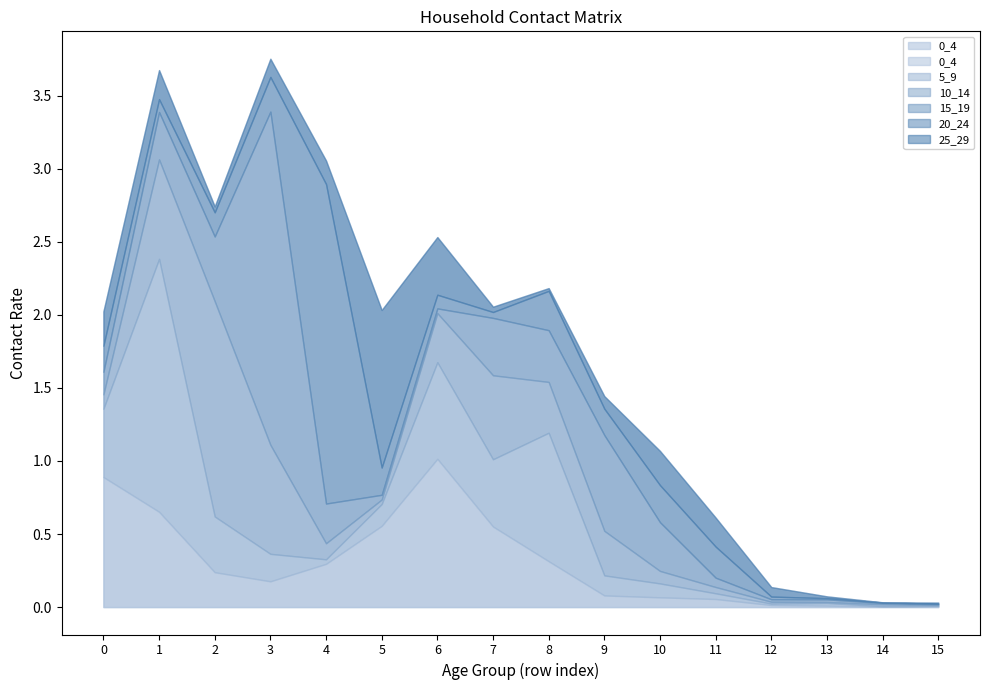

What is the value of the 10_14 point at the 2nd from the left?

0.7